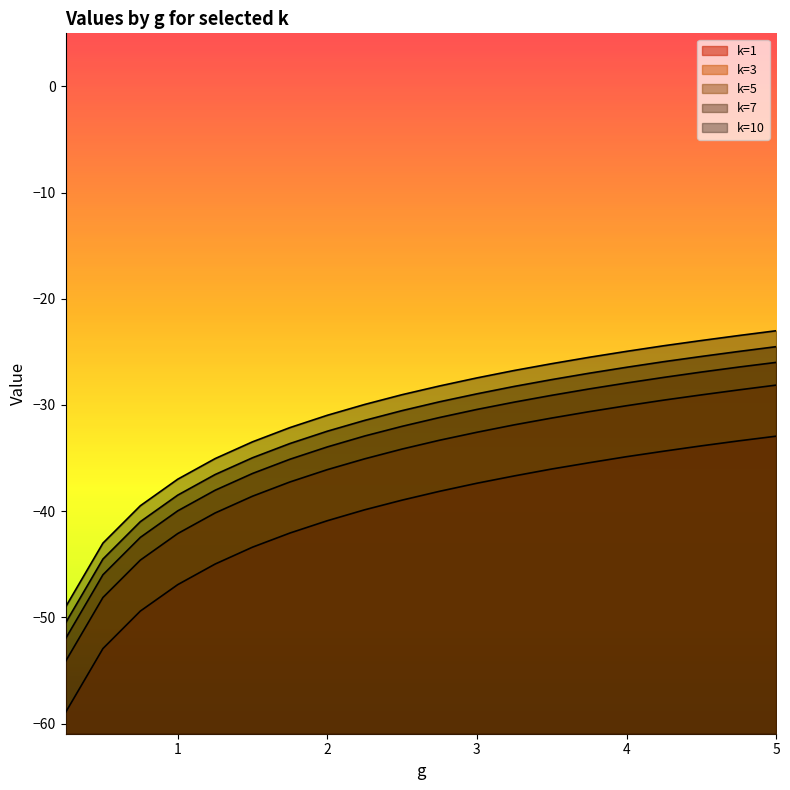

How many lines are shown in the chart?

5